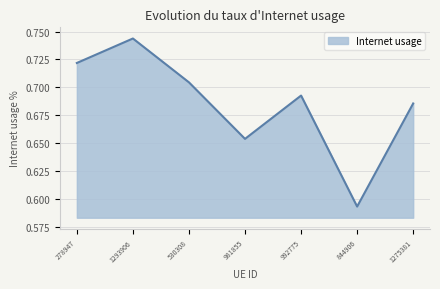

Rank the categories by value from lowest to highest.

844906, 981855, 1275381, 992775, 530308, 278947, 1293906